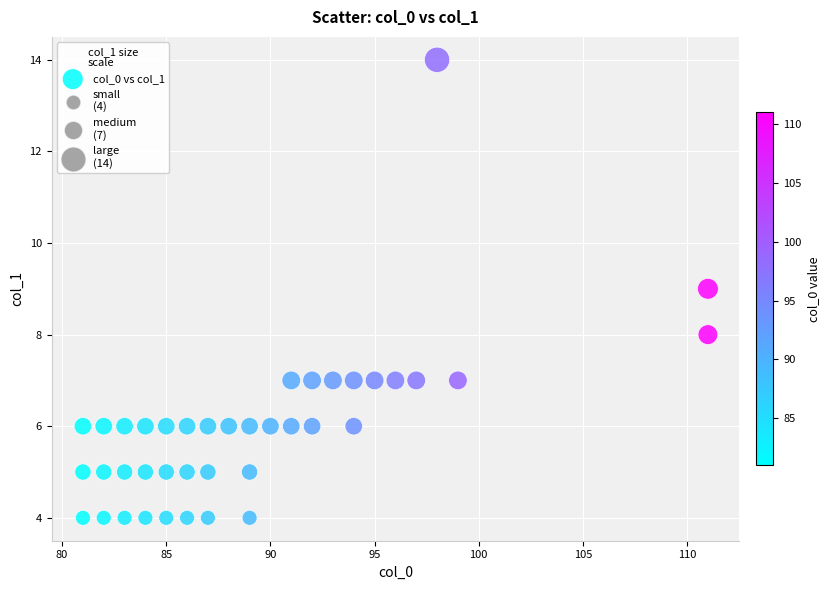

What is the range of X values (max minus min)?

30